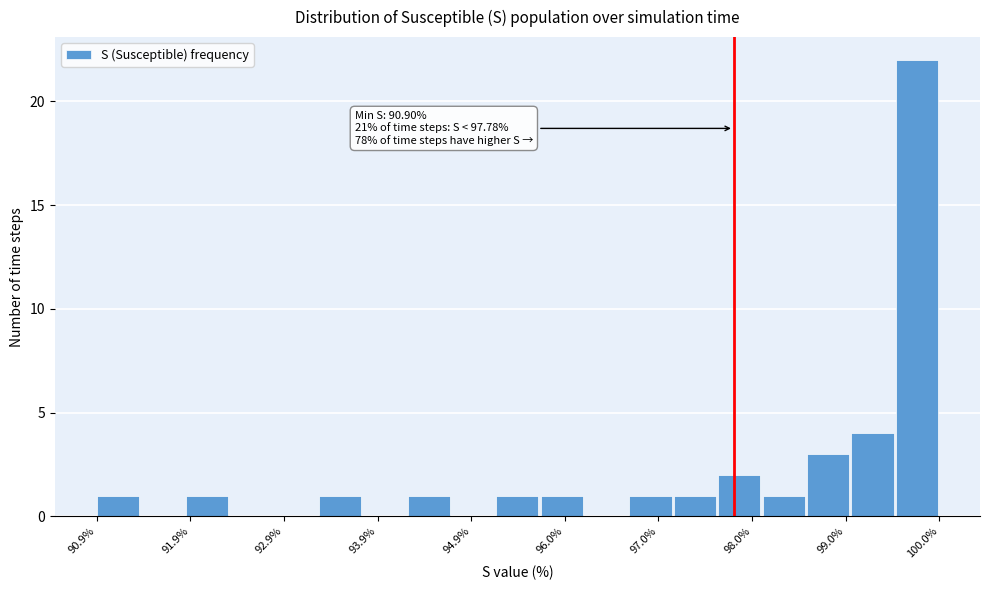

Around what value on the x-axis is the tallest bar? Give the approximate position of its centre, as read against the axis.

99.8